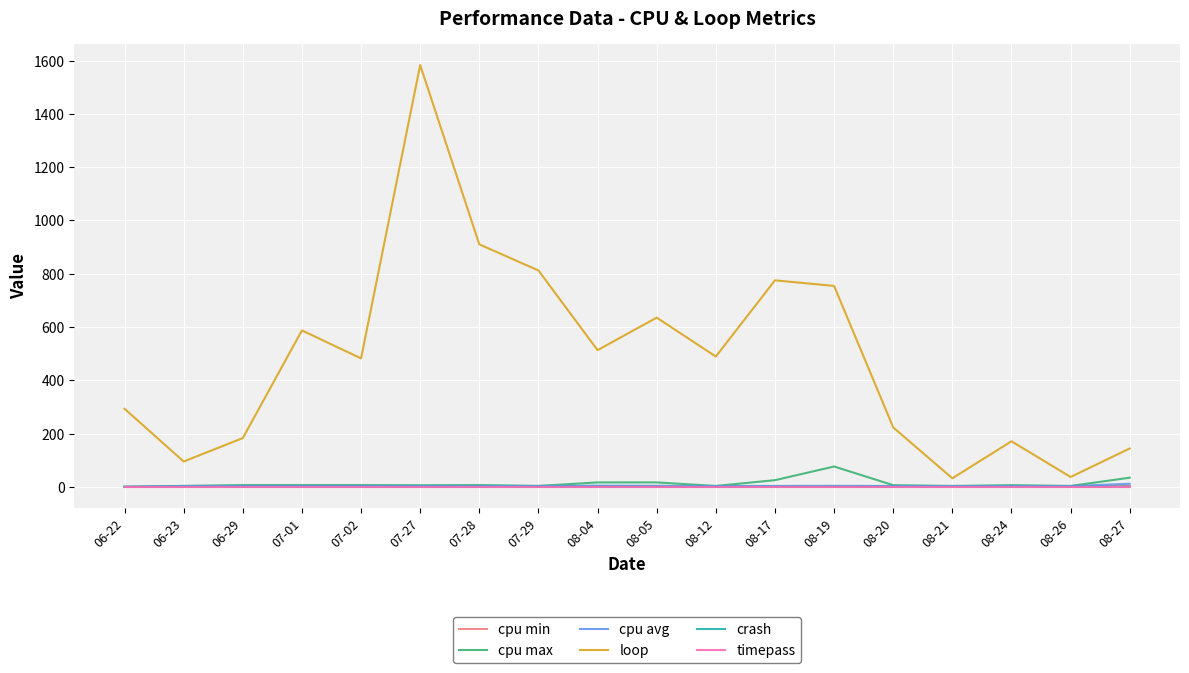

What is the sum of the crash values at 08-27 and 08-26?

1.0